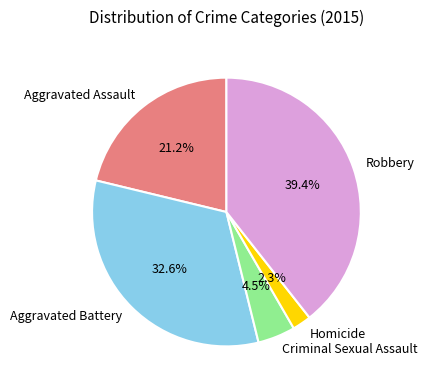

How many segments does this pie chart have?

5